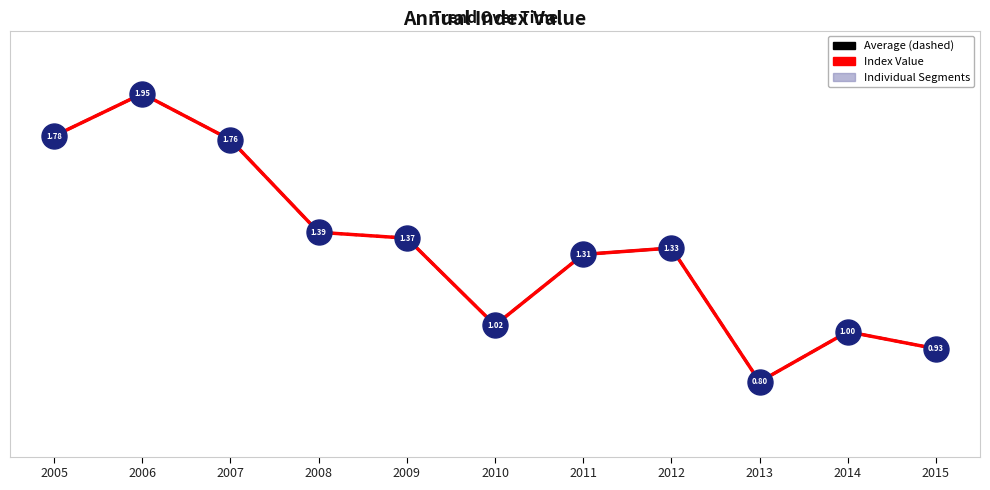

Does the chart have visible grid lines?

No